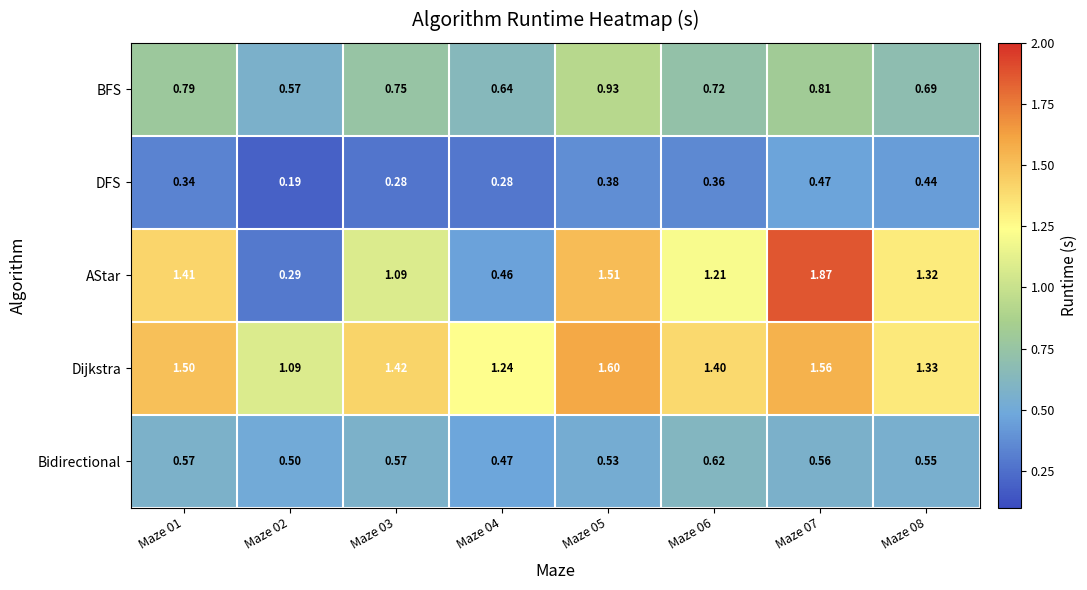

List the series in order of their overall mean, lowest first.

DFS, Bidirectional, BFS, AStar, Dijkstra